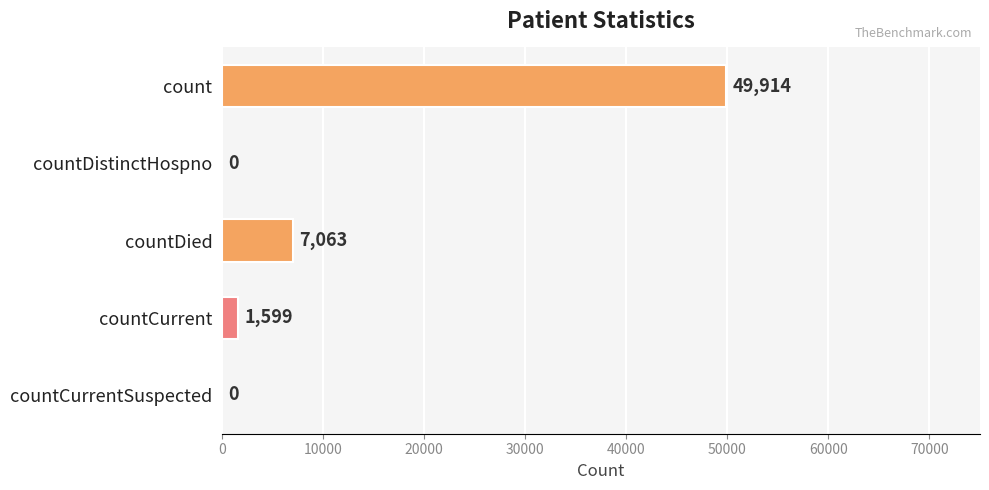

Are the bars horizontal?

Yes